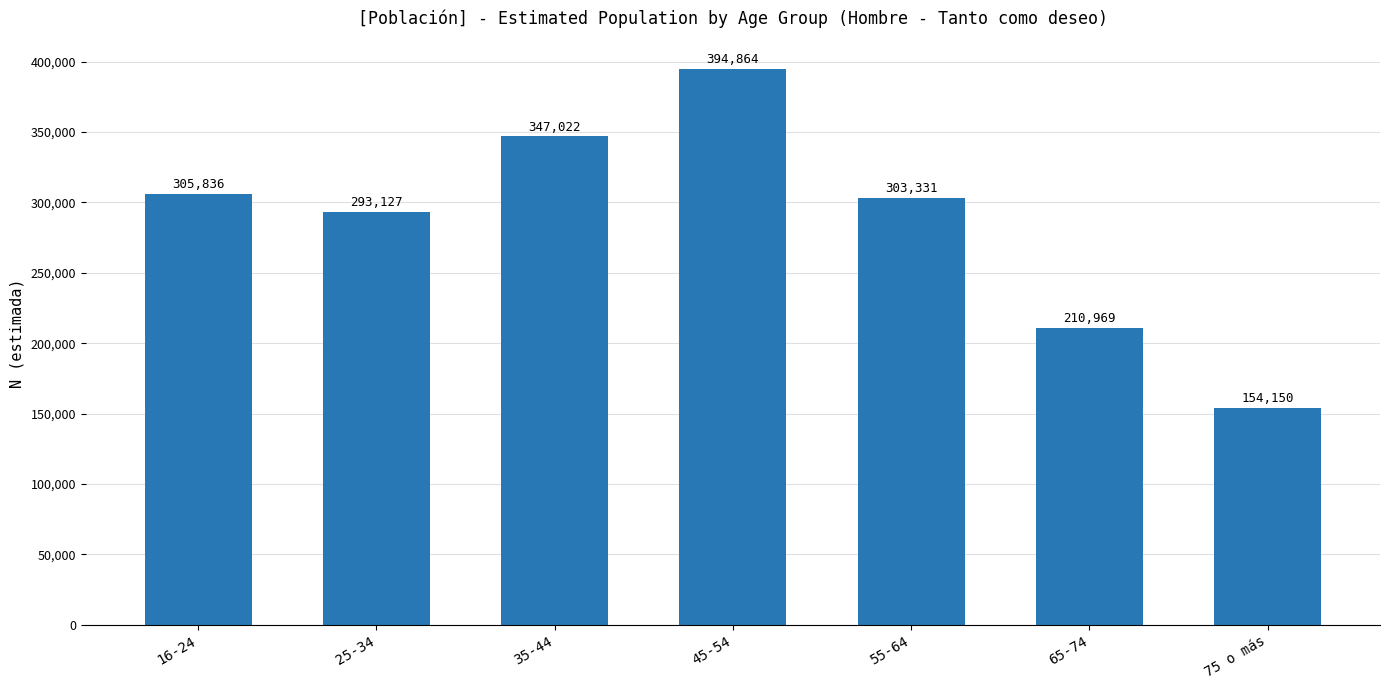

Which has a higher value, 25-34 or 35-44?

35-44